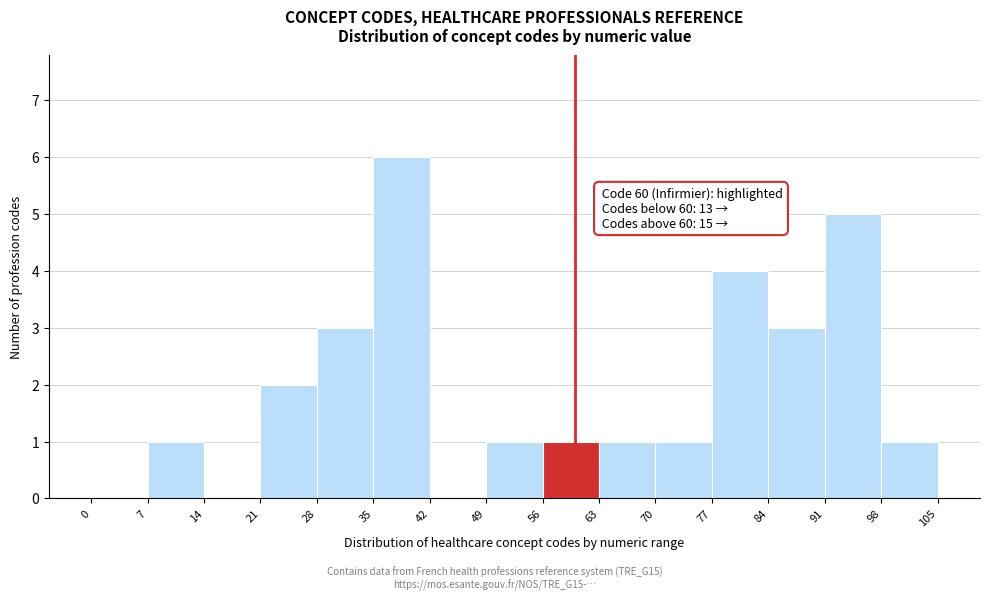

Which range on the x-axis has the tallest bar?

35 to 42